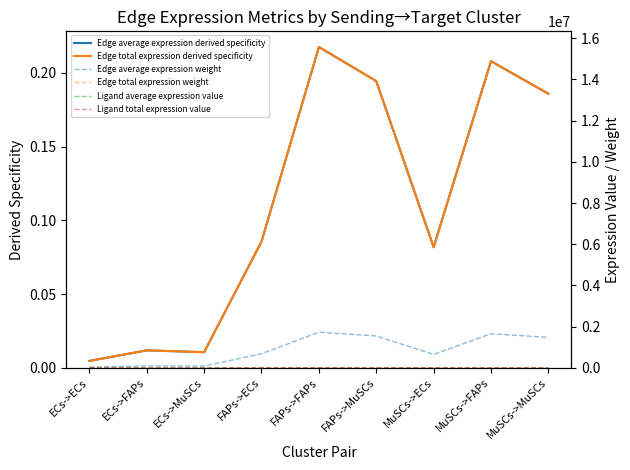

Reading left to right, extract all data points from this chart.

Edge average expression derived specificity: 0.0	0.0	0.0	0.1	0.2	0.2	0.1	0.2	0.2
Edge total expression derived specificity: 0.0	0.0	0.0	0.1	0.2	0.2	0.1	0.2	0.2
Edge average expression weight: 36955.5	93940.3	83971.0	680141.7	1728912.3	1545433.8	650076.3	1652486.2	1477118.3
Edge total expression weight: 332599.1	845463.0	755739.4	6121275.6	15560210.8	13908904.2	5850686.4	14872376.0	13294065.0
Ligand average expression value: 73.9	73.9	73.9	1359.8	1359.8	1359.8	1299.7	1299.7	1299.7
Ligand total expression value: 221.7	221.7	221.7	4079.5	4079.5	4079.5	3899.2	3899.2	3899.2